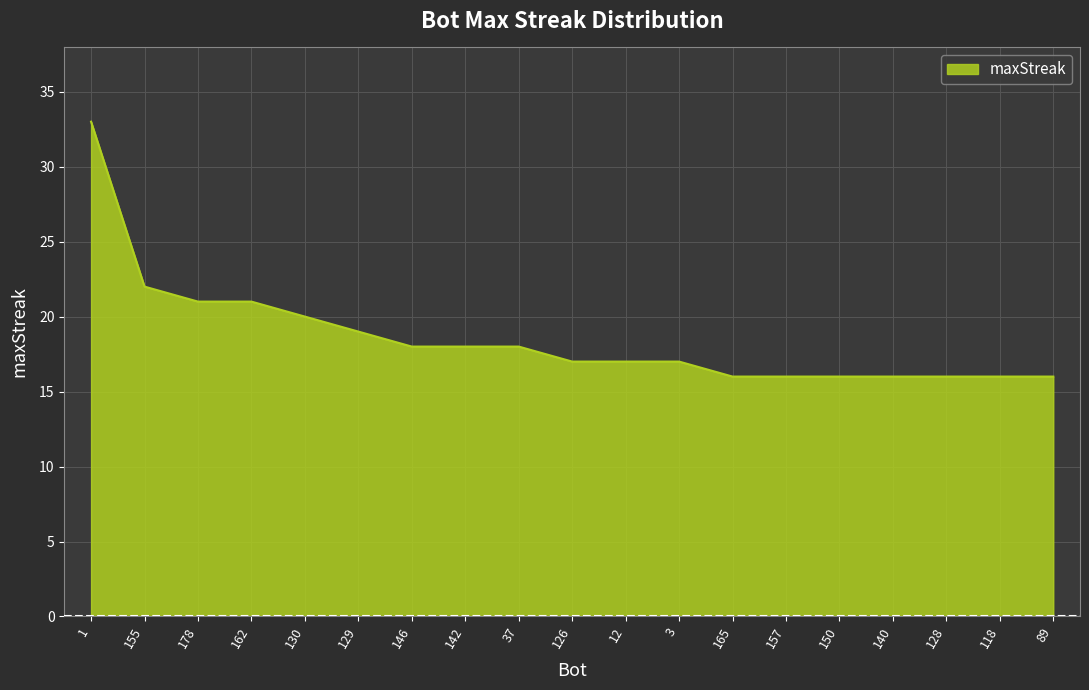

How many distinct data groups are displayed?

1